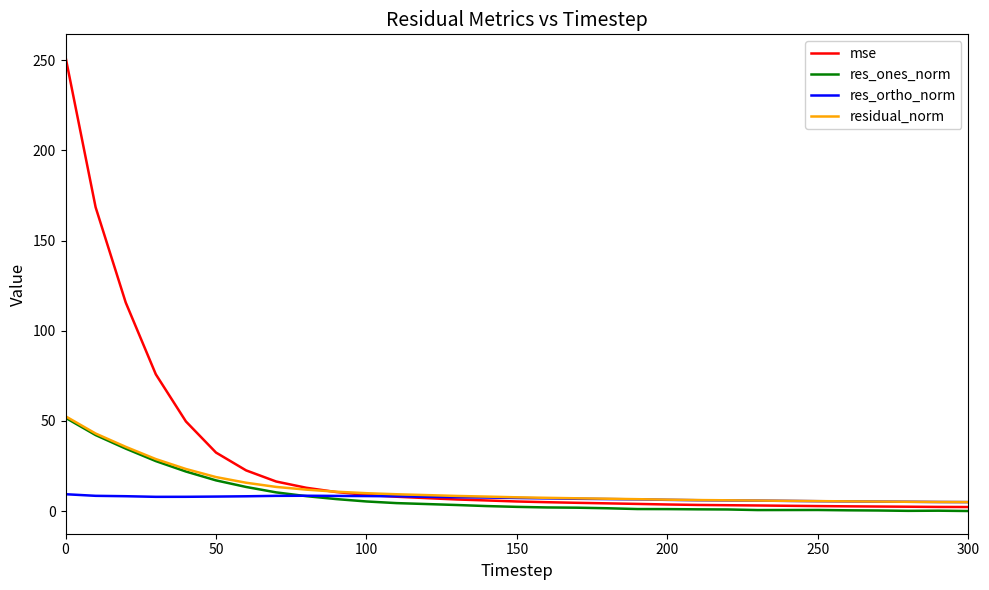

Which series has the largest total across all categories?

mse